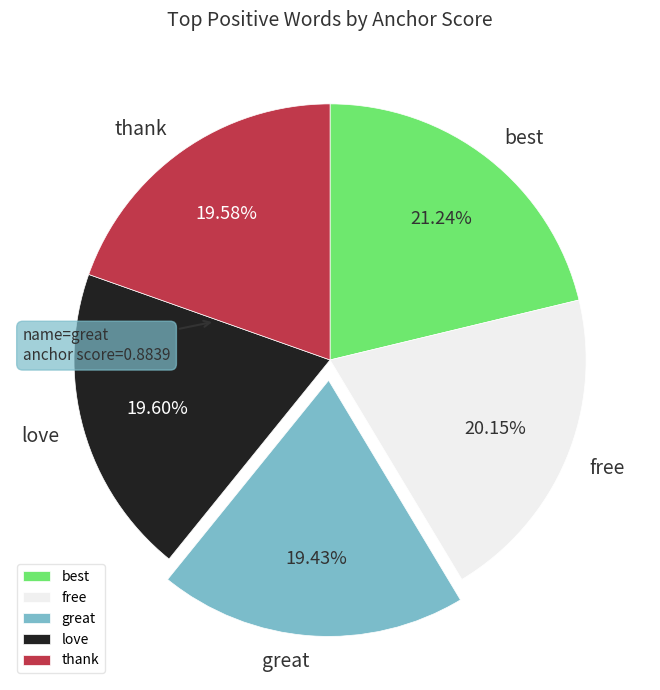

How many slices are in this pie chart?

5